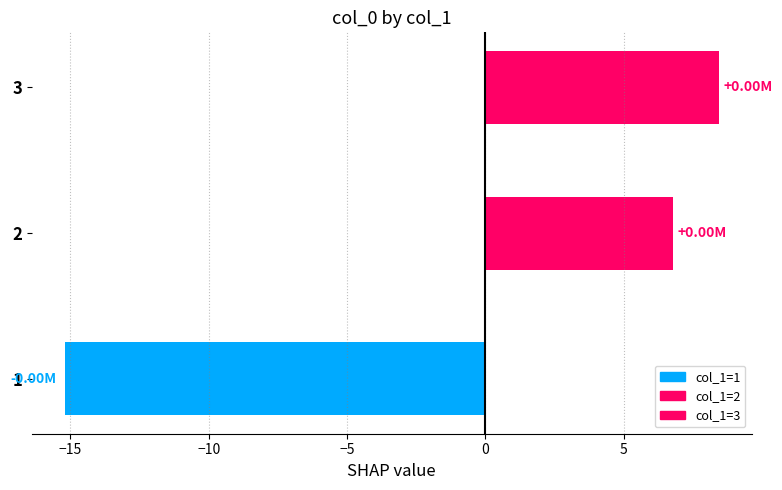

What is the minimum value shown in the chart?

-15.2